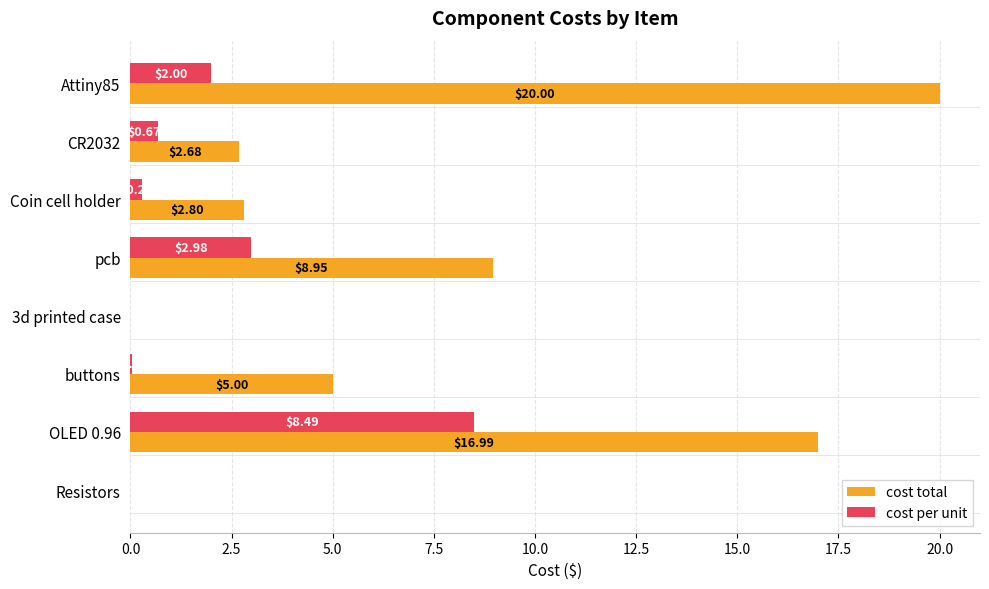

Where is cost per unit nearest to the value 4?

pcb